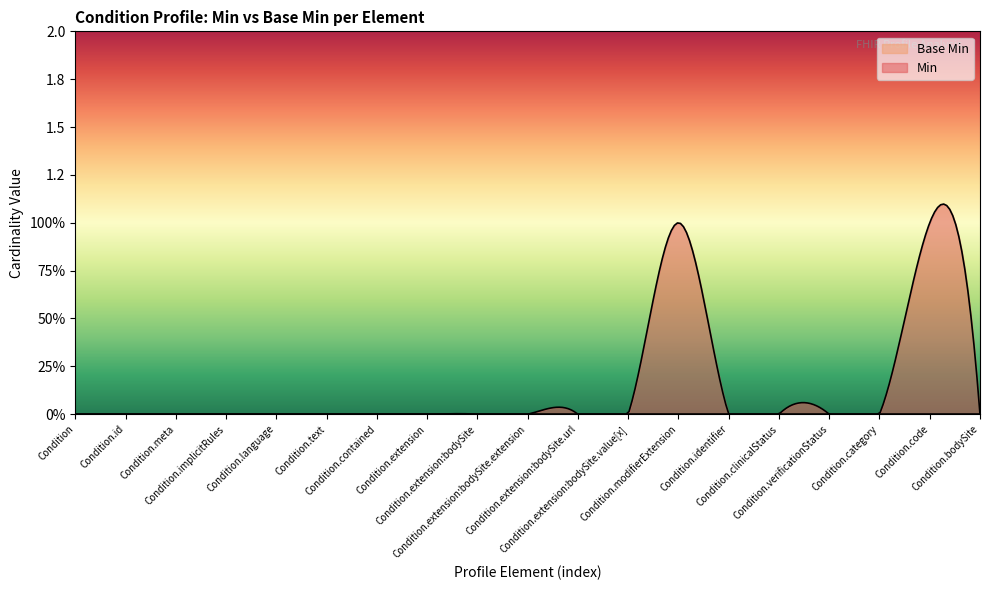

At which category does the chart reach its minimum across all series?

Condition